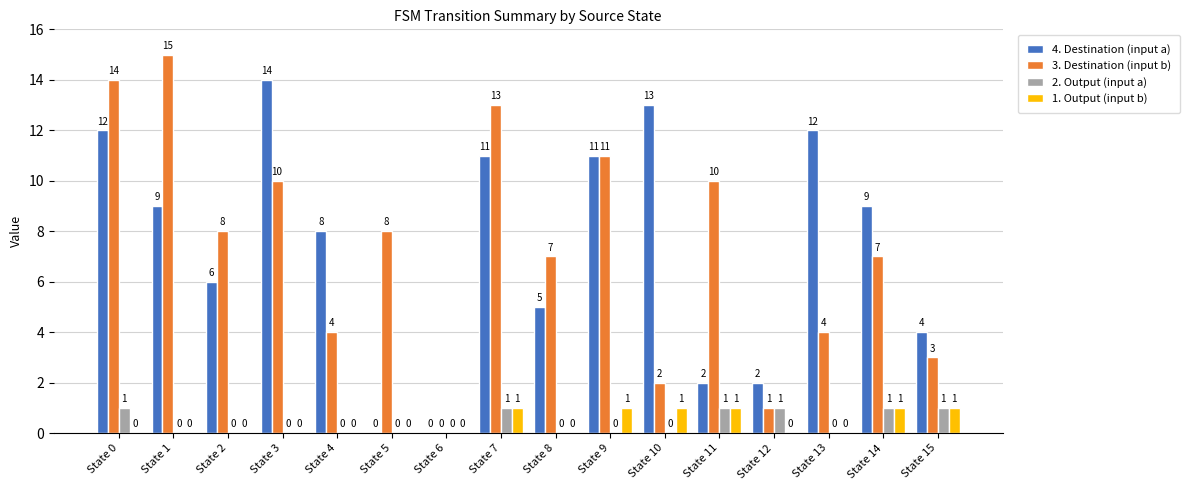

What is the average value of the 3. Destination (input b) series?

7